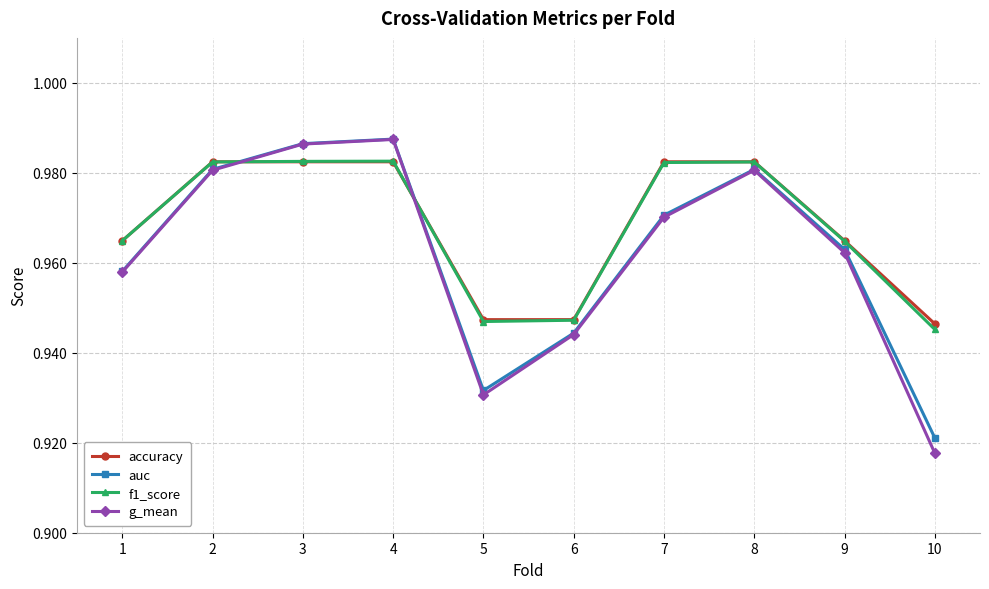

Count the accuracy values in the range 0 to 1.

10